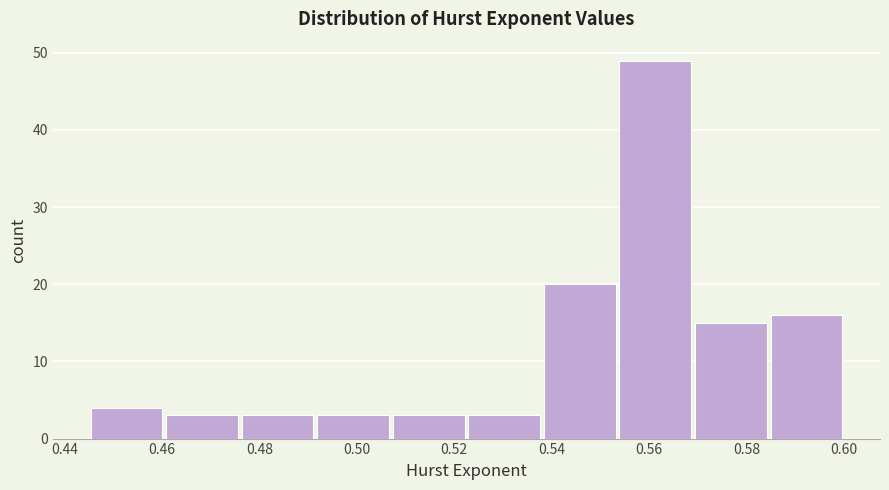

Which range on the x-axis has the tallest bar?

0.554 to 0.570